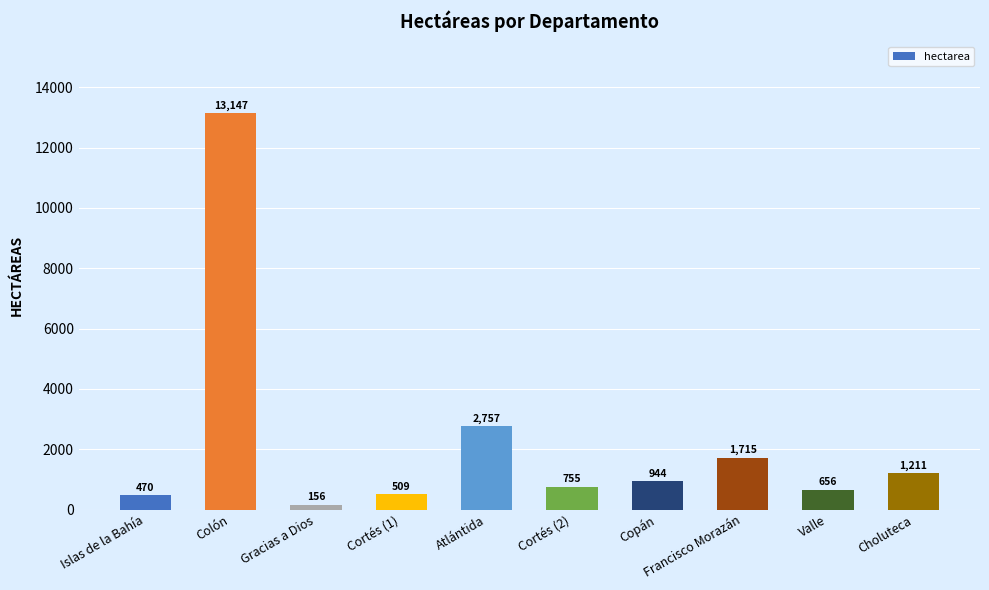

What is the difference between the maximum and second lowest values?

12676.2